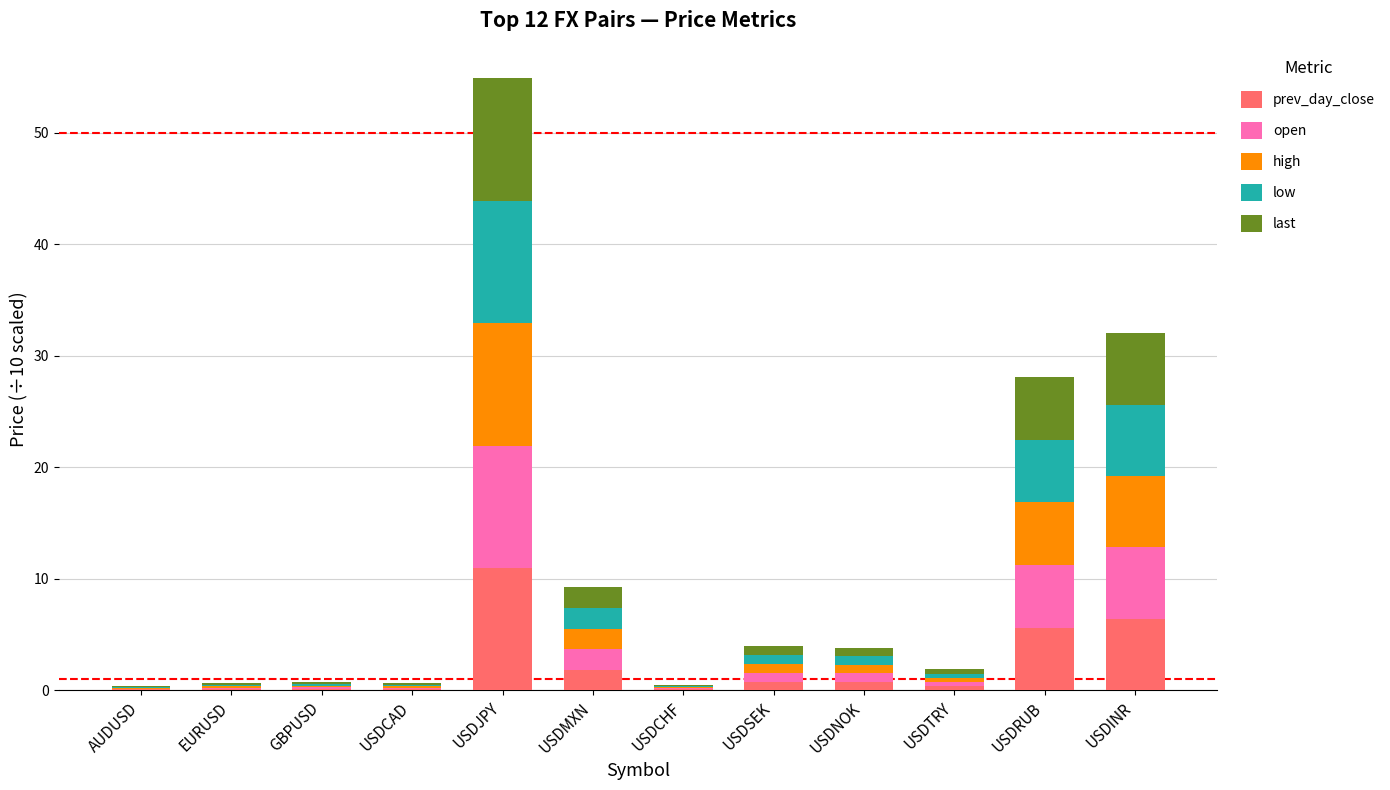

At which category is the sum across all series the highest?

USDJPY